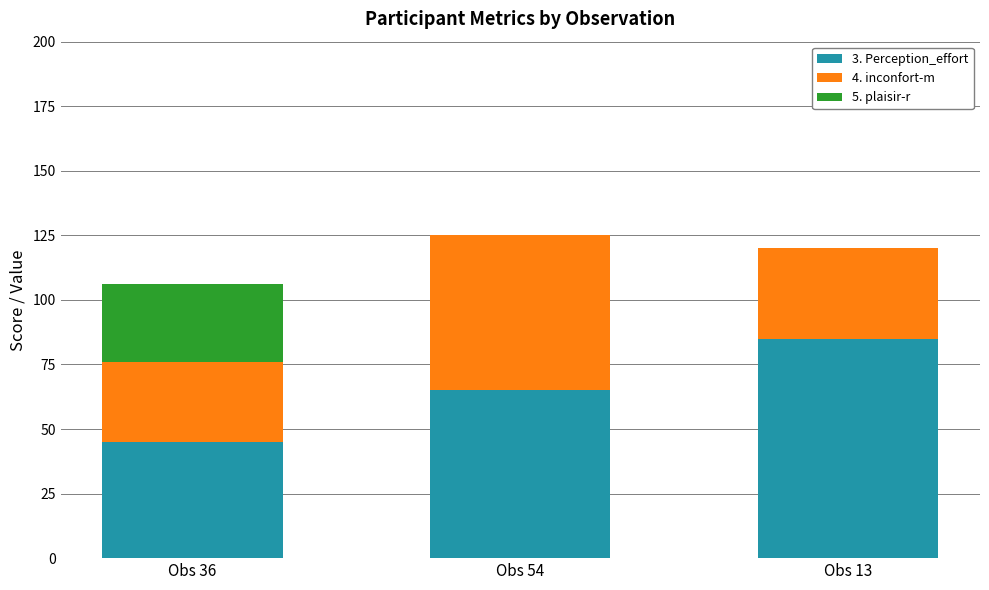

At which label does 3. Perception_effort reach its peak?

Obs 13